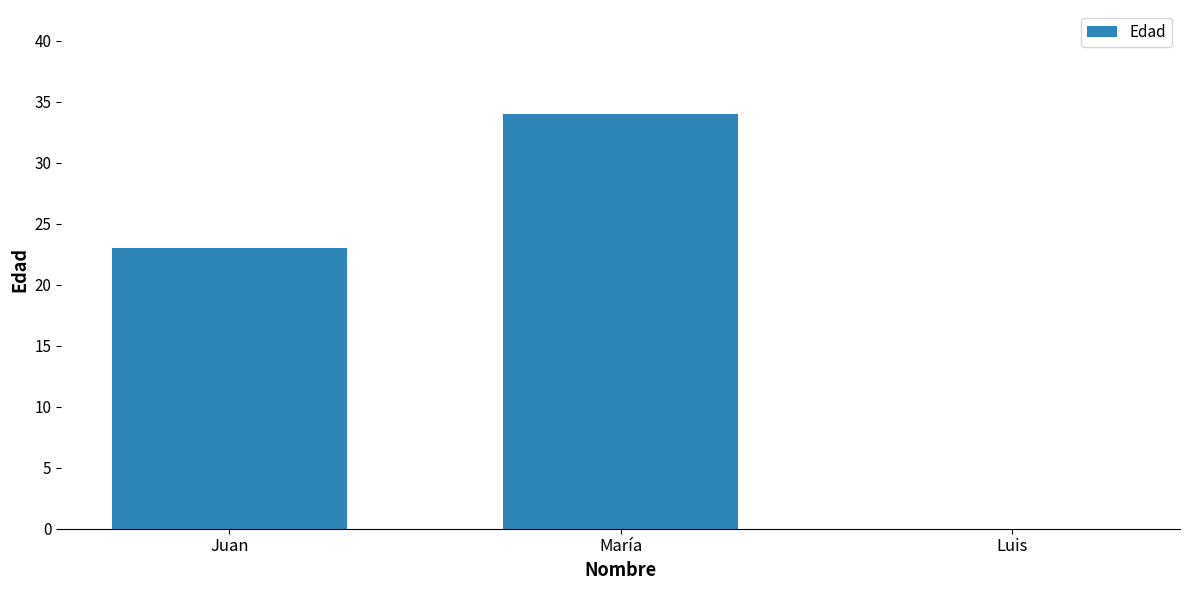

Read the value at María, to the nearest 5.

35